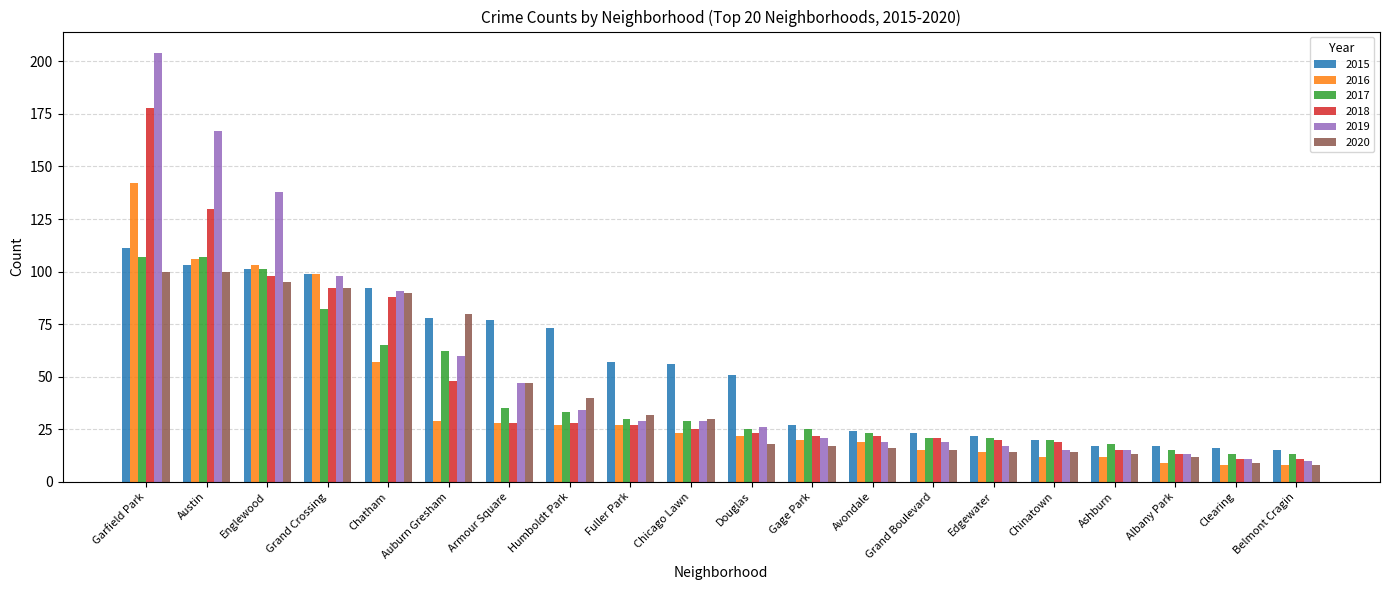

What is the minimum value for 2018?

11